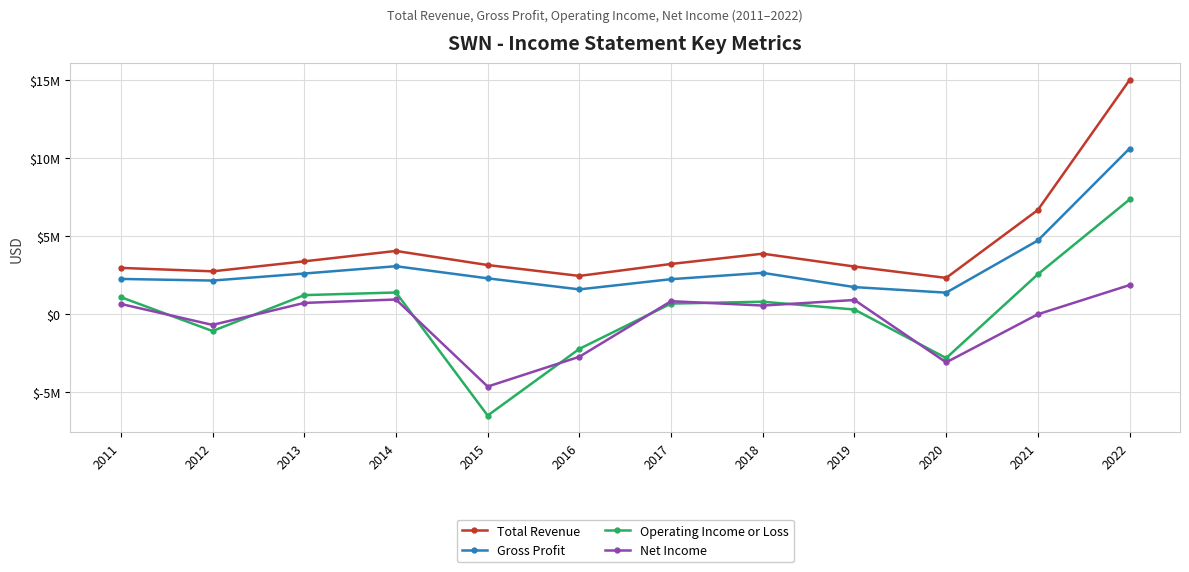

At which label is Total Revenue closest to 8655000?

2021